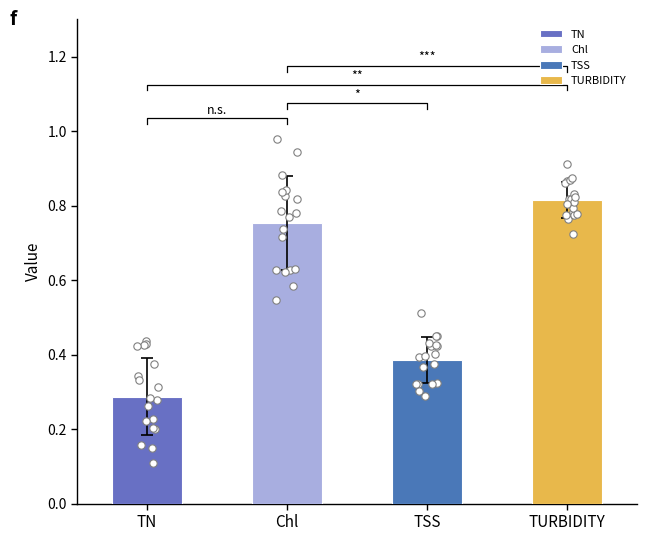

Which series reaches the minimum Y coordinate?

TN